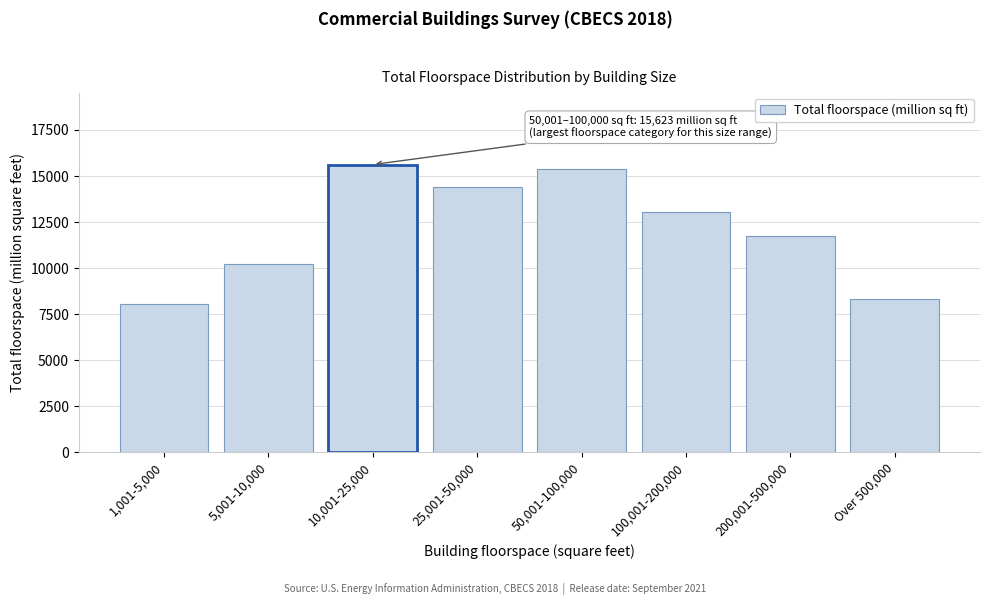

Reading left to right, transcribe all the data shown in this chart.

8031	10206	15623	14430	15387	13042	11723	8317